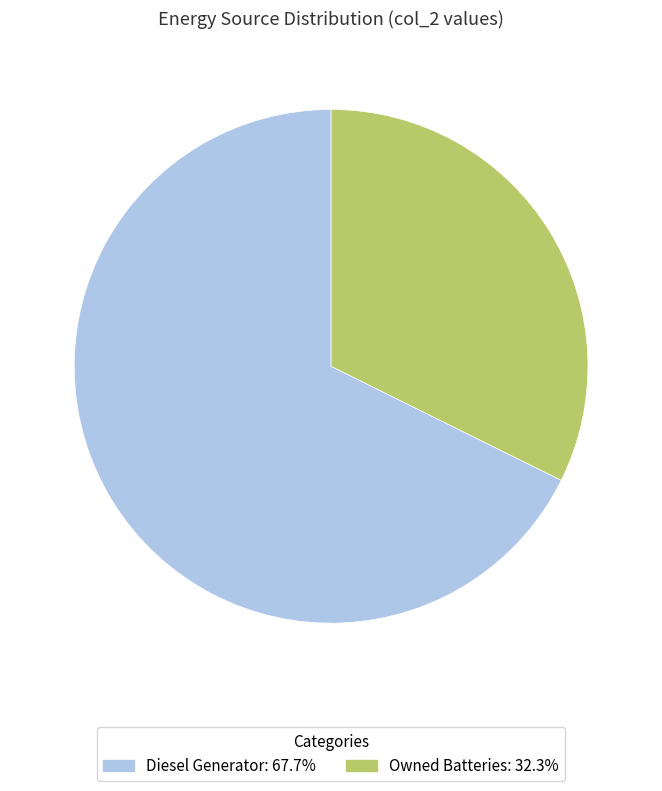

Approximately how many times larger is the value at Diesel Generator: 67.7% compared to Owned Batteries: 32.3%?

2.1